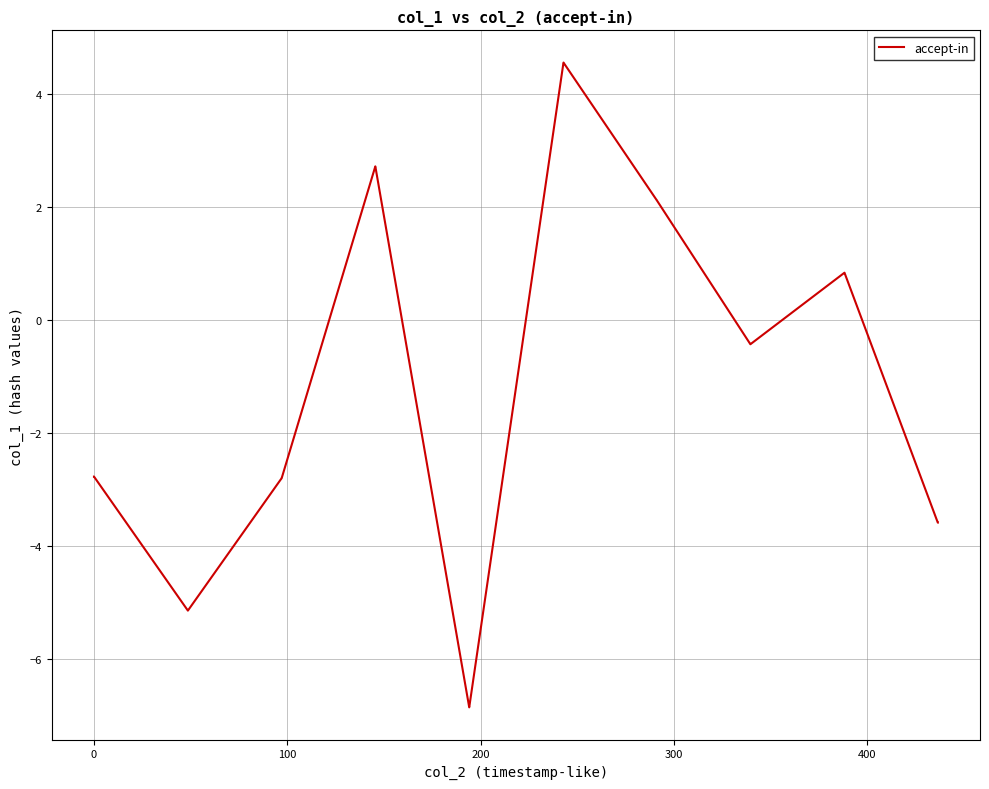

Reading right to left, list all the values displayed in this chart.

-3.6	-3.6	0.8	0.8	-0.4	-0.4	2.1	2.1	4.6	4.6	-6.9	-6.9	2.7	2.7	-2.8	-2.8	-5.1	-5.1	-2.8	-2.8